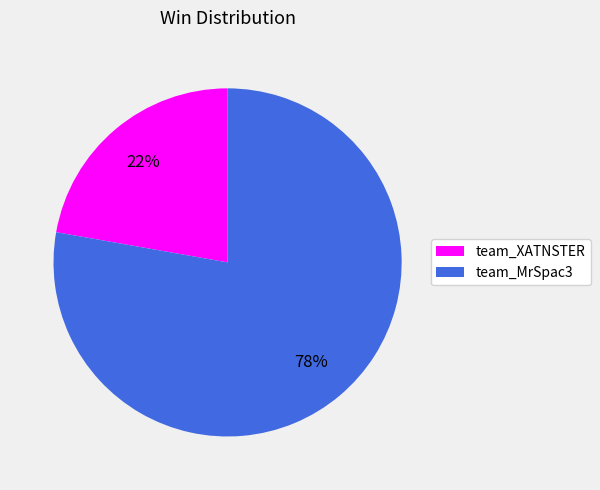

Is the sum of team_XATNSTER and team_MrSpac3 greater than half?

Yes